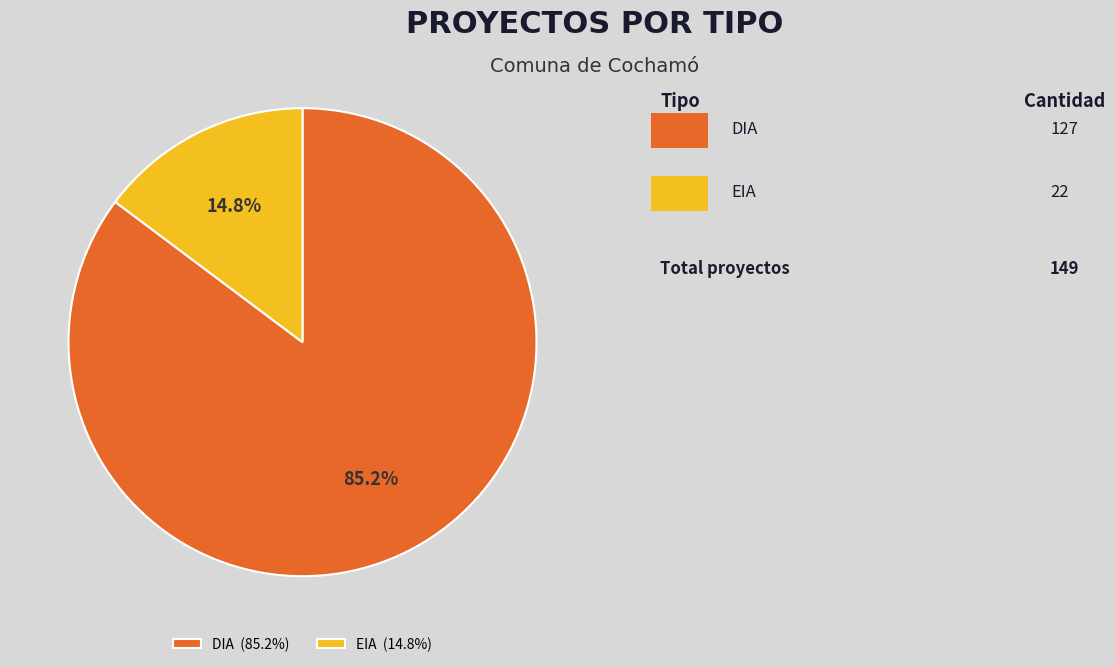

Is the sum of DIA and EIA greater than half?

Yes